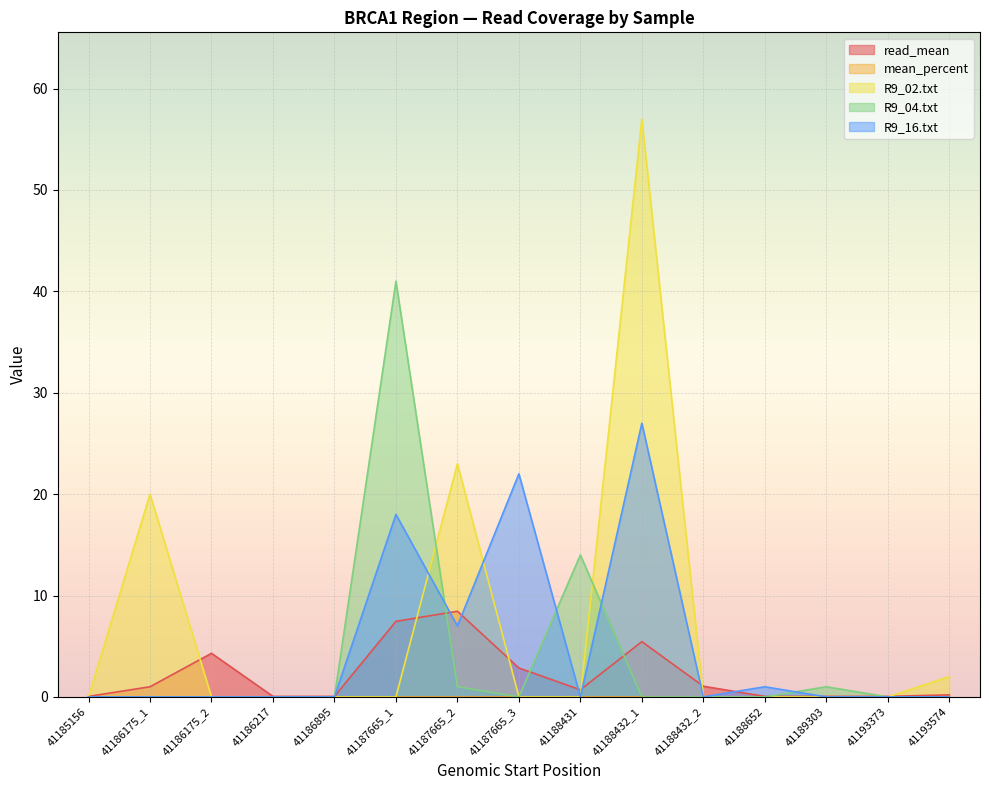

What is the sum of all R9_04.txt values?

57.0